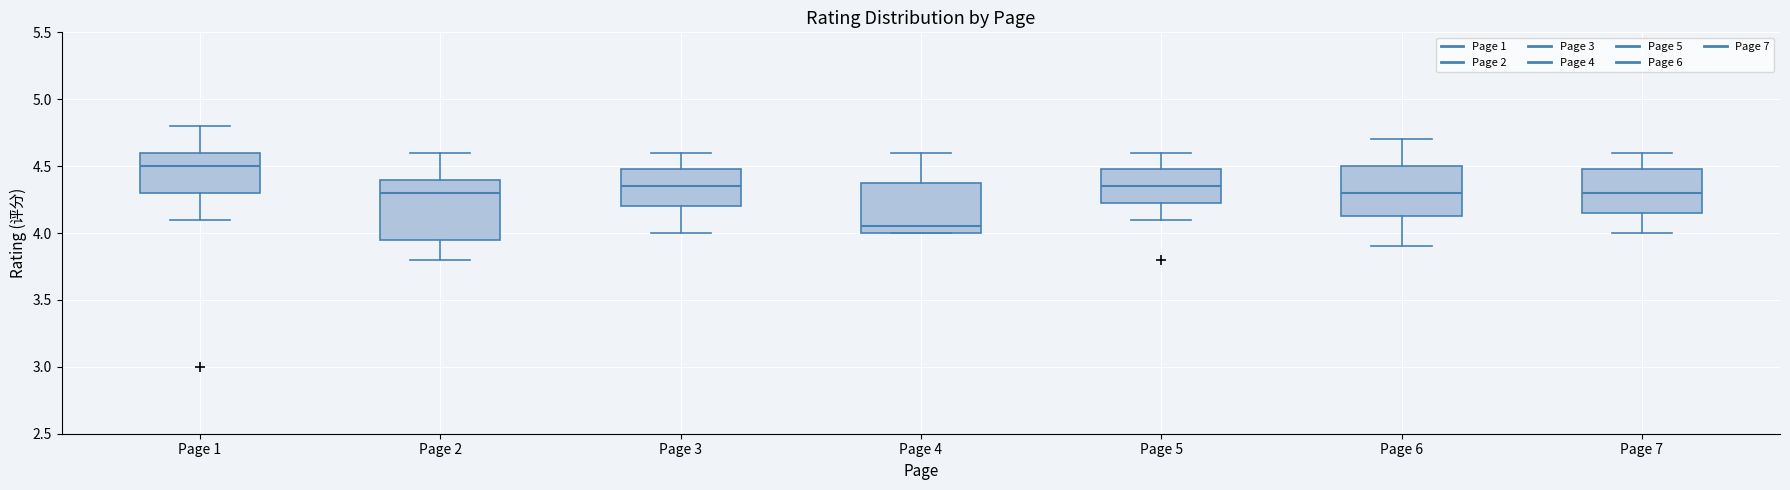

Reading left to right, transcribe this box plot: for each box, give where its median line is, the range the box spans, and where its two whiskers end, as read against the y-axis. The values are not printed on the chart, so give them approximately, as read against the axis.

Page 1: median 4.50, box 4.30 to 4.60, whiskers 4.10 to 4.80
Page 2: median 4.30, box 3.95 to 4.40, whiskers 3.80 to 4.60
Page 3: median 4.35, box 4.20 to 4.50, whiskers 4.00 to 4.60
Page 4: median 4.05, box 4.00 to 4.40, whiskers 4.00 to 4.60
Page 5: median 4.35, box 4.25 to 4.50, whiskers 4.10 to 4.60
Page 6: median 4.30, box 4.15 to 4.50, whiskers 3.90 to 4.70
Page 7: median 4.30, box 4.15 to 4.50, whiskers 4.00 to 4.60